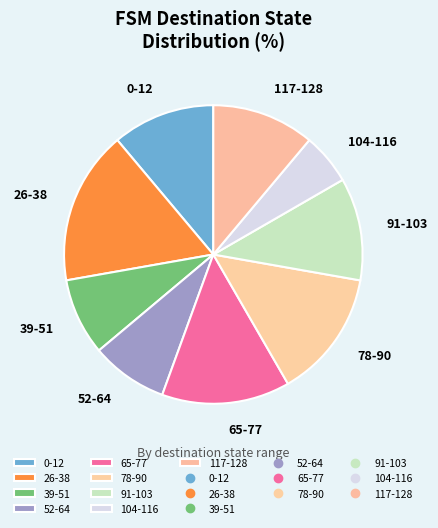

Which category has the biggest portion of the pie?

26-38